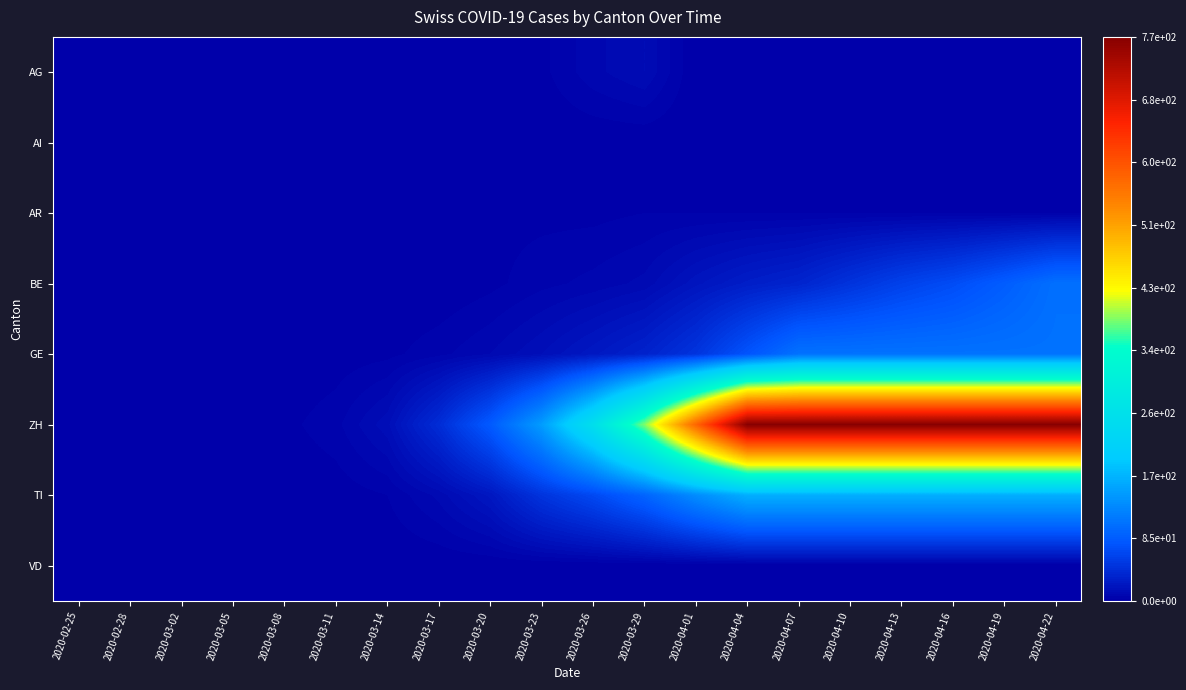

Reading left to right, what are all the values shown in this chart?

AG: 2020-02-25=0	2020-02-28=0	2020-03-02=0	2020-03-05=0	2020-03-08=0	2020-03-11=0	2020-03-14=0	2020-03-17=0	2020-03-20=2	2020-03-23=2	2020-03-26=8	2020-03-29=12	2020-04-01=0	2020-04-04=0	2020-04-07=0	2020-04-10=0	2020-04-13=0	2020-04-16=0	2020-04-19=0	2020-04-22=0
AI: 2020-02-25=0	2020-02-28=0	2020-03-02=0	2020-03-05=0	2020-03-08=0	2020-03-11=0	2020-03-14=0	2020-03-17=0	2020-03-20=0	2020-03-23=0	2020-03-26=0	2020-03-29=0	2020-04-01=0	2020-04-04=0	2020-04-07=0	2020-04-10=0	2020-04-13=0	2020-04-16=0	2020-04-19=0	2020-04-22=0
AR: 2020-02-25=0	2020-02-28=0	2020-03-02=0	2020-03-05=0	2020-03-08=0	2020-03-11=0	2020-03-14=0	2020-03-17=0	2020-03-20=2	2020-03-23=2	2020-03-26=2	2020-03-29=3	2020-04-01=3	2020-04-04=3	2020-04-07=3	2020-04-10=3	2020-04-13=3	2020-04-16=3	2020-04-19=3	2020-04-22=3
BE: 2020-02-25=0	2020-02-28=0	2020-03-02=0	2020-03-05=0	2020-03-08=0	2020-03-11=0	2020-03-14=0	2020-03-17=0	2020-03-20=2	2020-03-23=5	2020-03-26=7	2020-03-29=10	2020-04-01=20	2020-04-04=28	2020-04-07=34	2020-04-10=47	2020-04-13=60	2020-04-16=70	2020-04-19=86	2020-04-22=104
GE: 2020-02-25=0	2020-02-28=0	2020-03-02=0	2020-03-05=0	2020-03-08=0	2020-03-11=1	2020-03-14=2	2020-03-17=5	2020-03-20=9	2020-03-23=15	2020-03-26=23	2020-03-29=32	2020-04-01=48	2020-04-04=77	2020-04-07=106	2020-04-10=106	2020-04-13=106	2020-04-16=106	2020-04-19=106	2020-04-22=106
ZH: 2020-02-25=0	2020-02-28=0	2020-03-02=0	2020-03-05=0	2020-03-08=2	2020-03-11=5	2020-03-14=14	2020-03-17=41	2020-03-20=83	2020-03-23=147	2020-03-26=248	2020-03-29=384	2020-04-01=575	2020-04-04=767	2020-04-07=767	2020-04-10=767	2020-04-13=767	2020-04-16=767	2020-04-19=767	2020-04-22=767
TI: 2020-02-25=0	2020-02-28=0	2020-03-02=0	2020-03-05=0	2020-03-08=0	2020-03-11=1	2020-03-14=3	2020-03-17=10	2020-03-20=22	2020-03-23=48	2020-03-26=67	2020-03-29=93	2020-04-01=132	2020-04-04=165	2020-04-07=165	2020-04-10=165	2020-04-13=165	2020-04-16=165	2020-04-19=165	2020-04-22=165
VD: 2020-02-25=0	2020-02-28=0	2020-03-02=0	2020-03-05=0	2020-03-08=0	2020-03-11=0	2020-03-14=0	2020-03-17=0	2020-03-20=0	2020-03-23=0	2020-03-26=0	2020-03-29=0	2020-04-01=0	2020-04-04=0	2020-04-07=0	2020-04-10=0	2020-04-13=0	2020-04-16=0	2020-04-19=0	2020-04-22=0